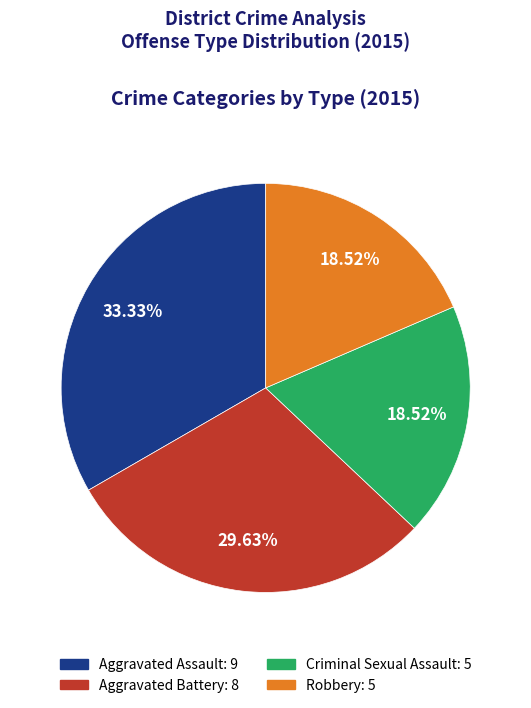

How many slices are in this pie chart?

4